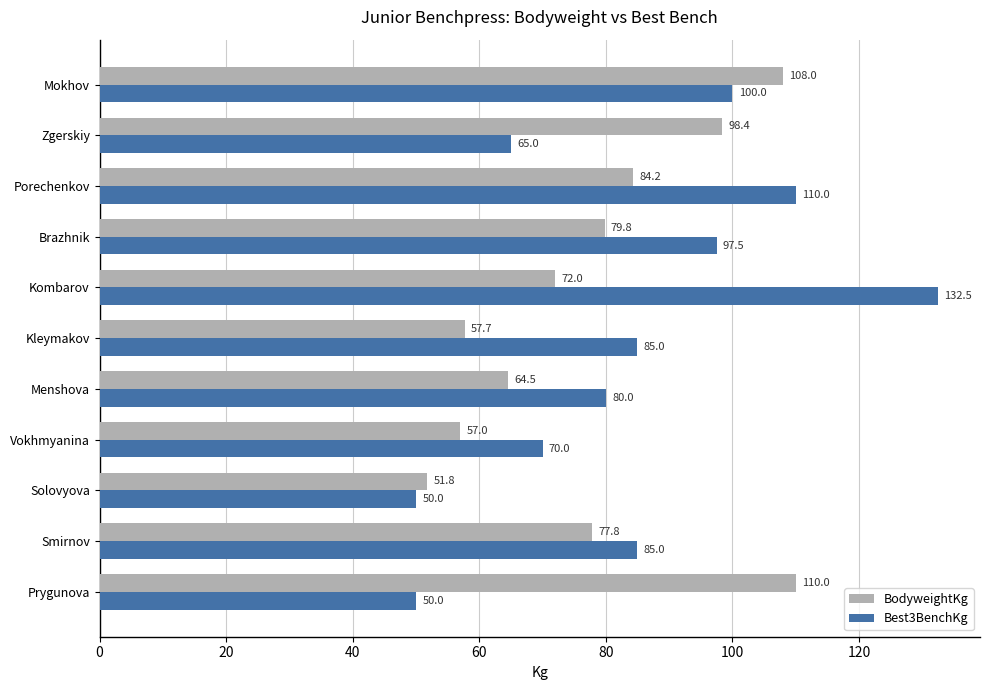

What is the minimum value for BodyweightKg?

51.8